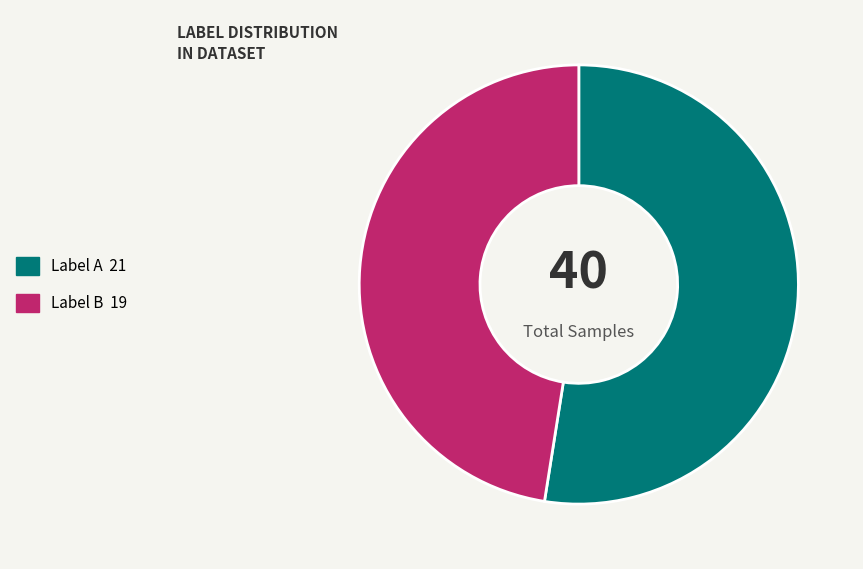

Does any single category account for the majority?

Yes